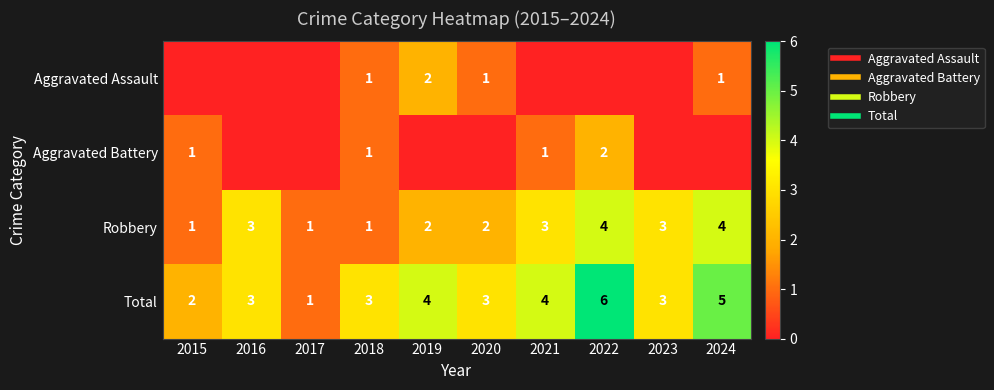

Count the Total values in the range 3 to 4.

6